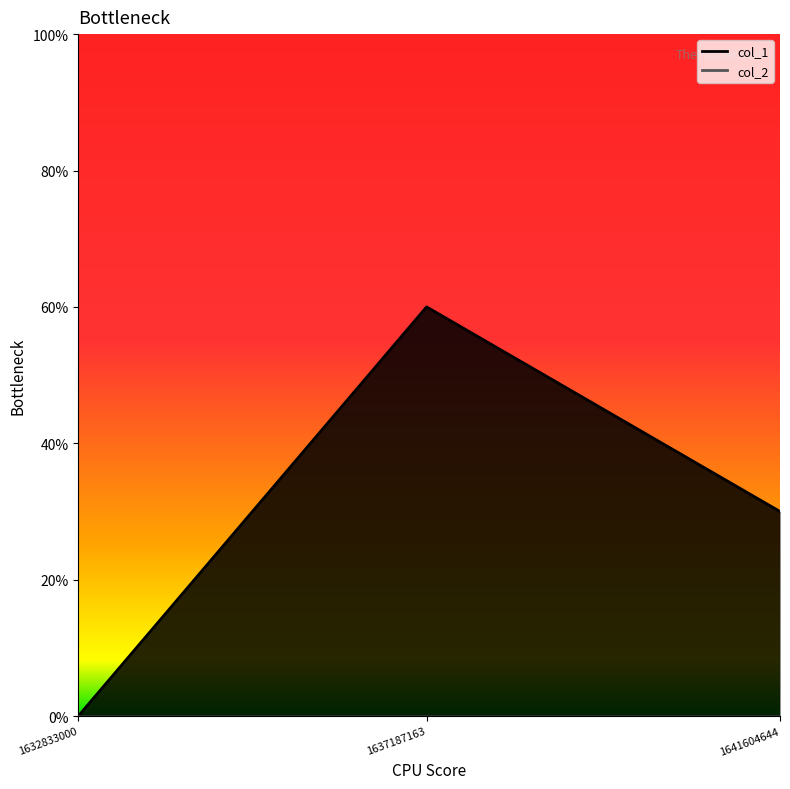

What is the value of the 2nd point from the left?

0.6